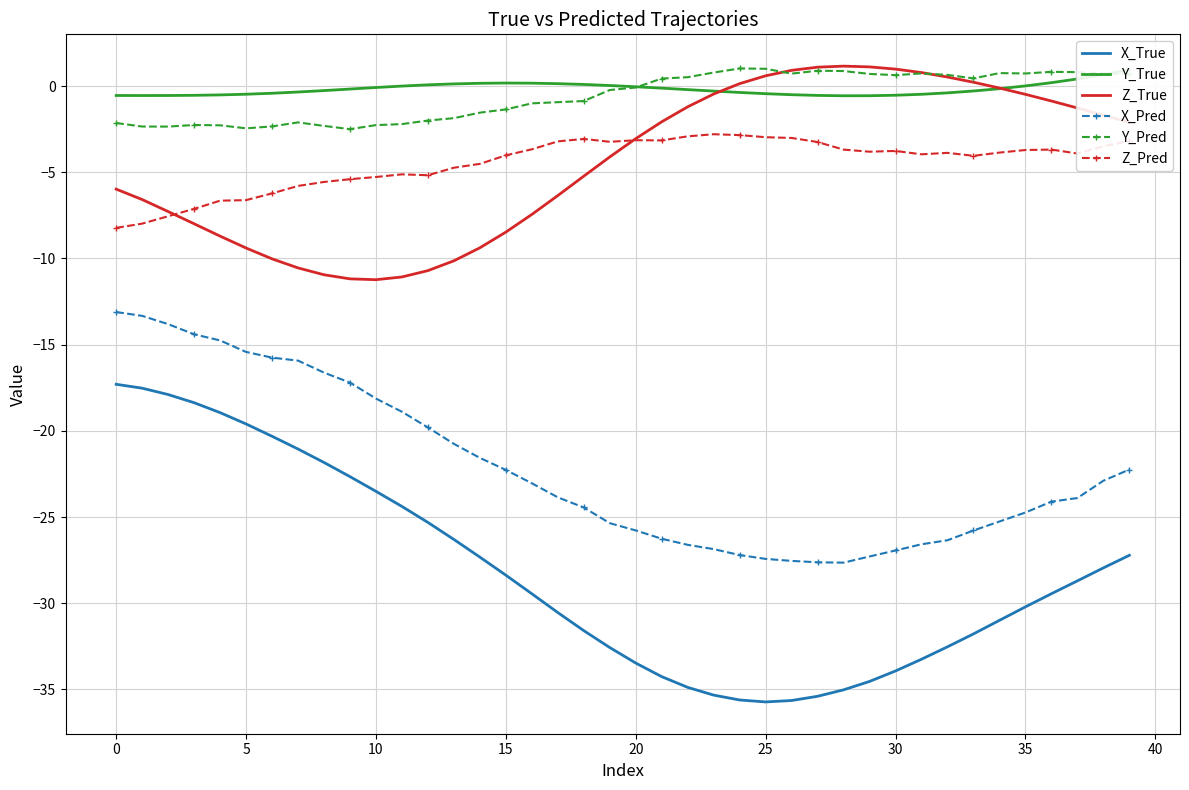

Rank the series at 27 from lowest to highest value.

X_True, X_Pred, Z_Pred, Y_True, Y_Pred, Z_True